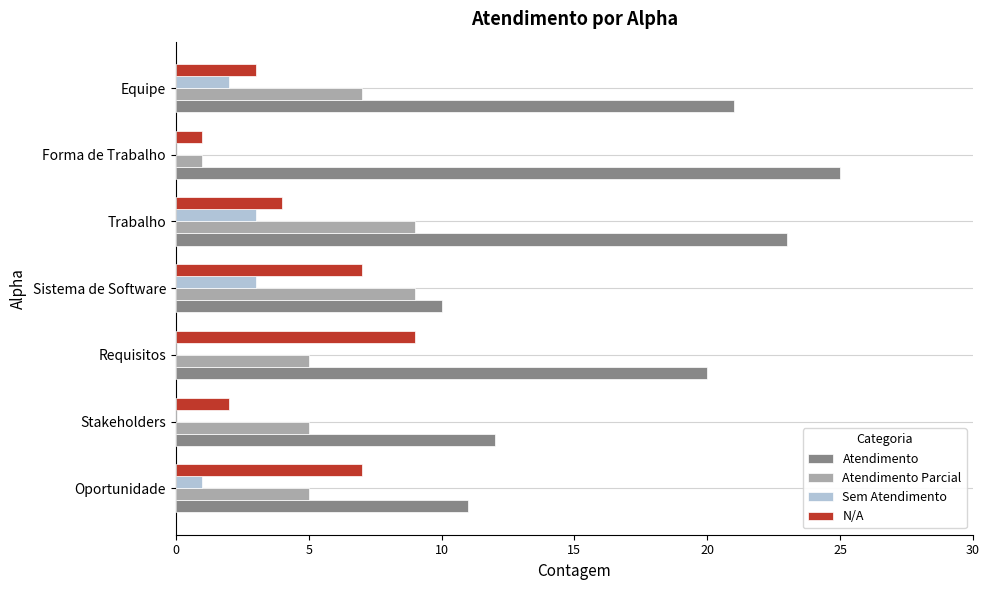

How many series are shown in this chart?

4